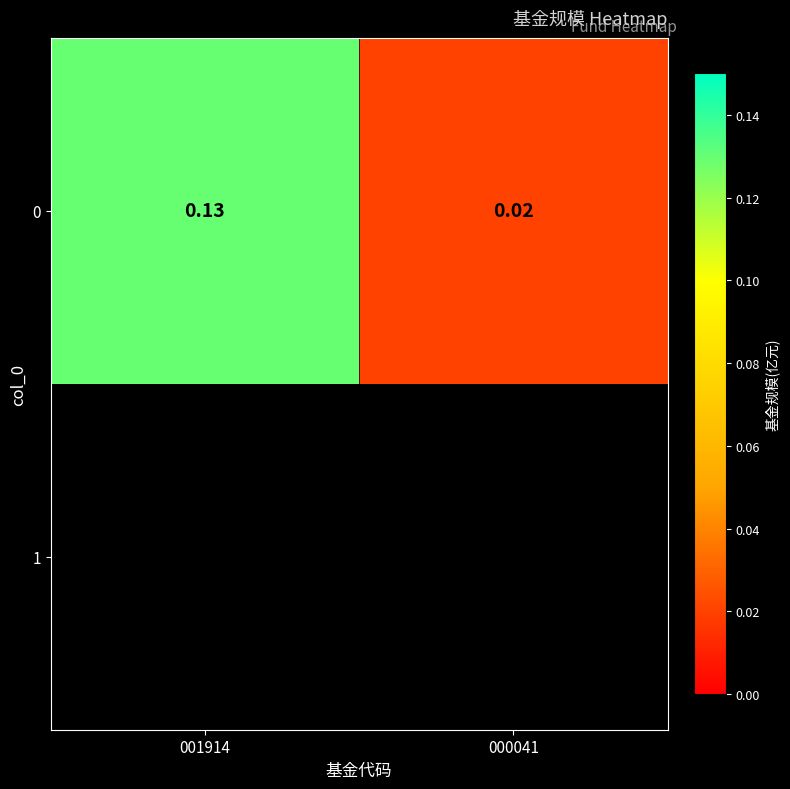

What is the difference between the maximum and minimum values?

0.1